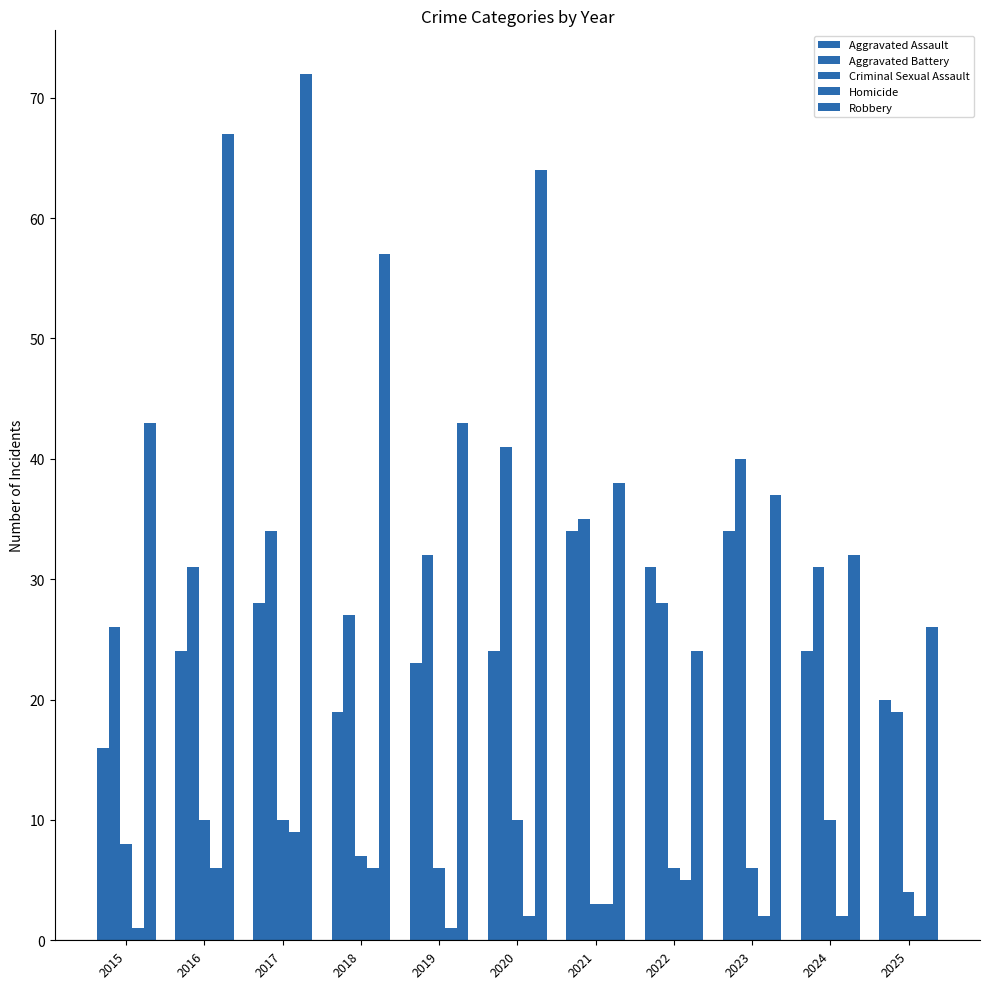

Does the chart contain any negative values?

No